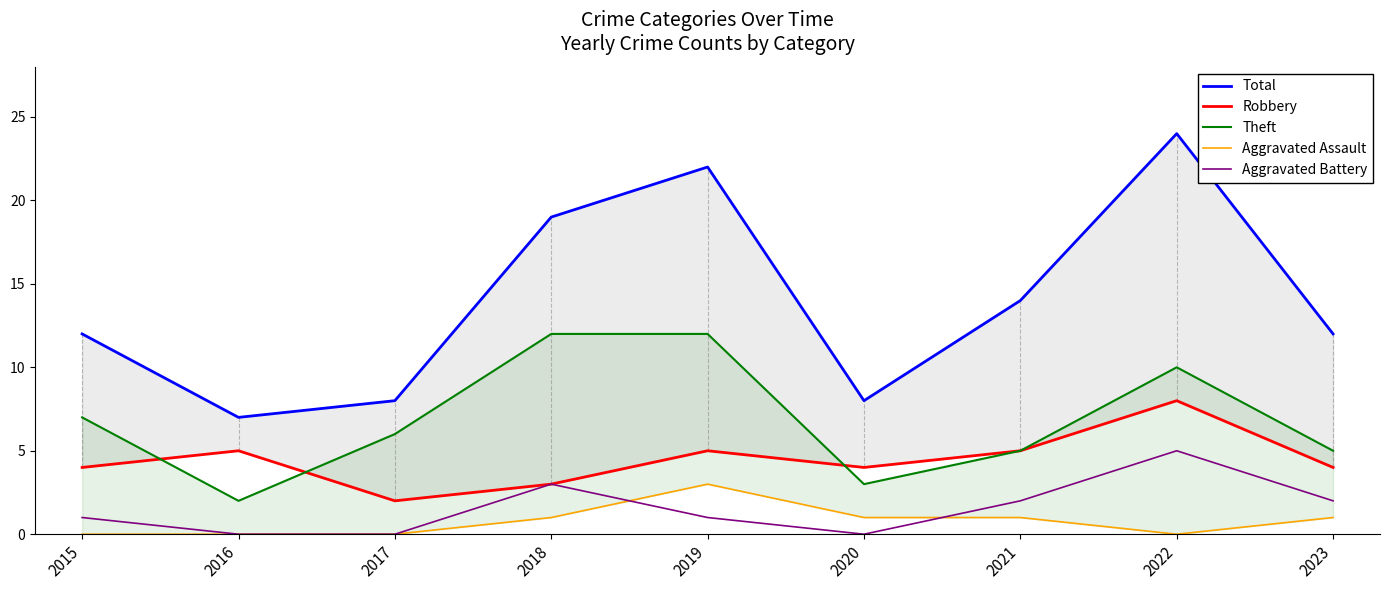

True or false: Robbery has a value of 4 at 2015.

True